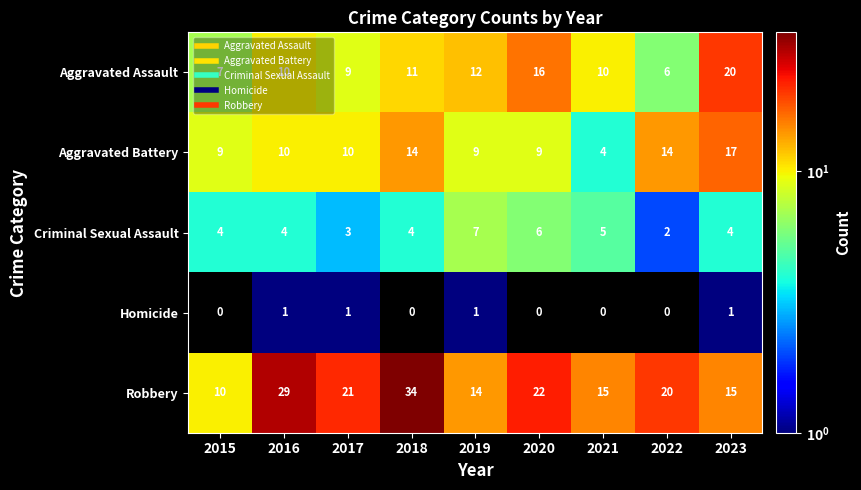

The Aggravated Battery series shows 15 at 2015. True or false?

False